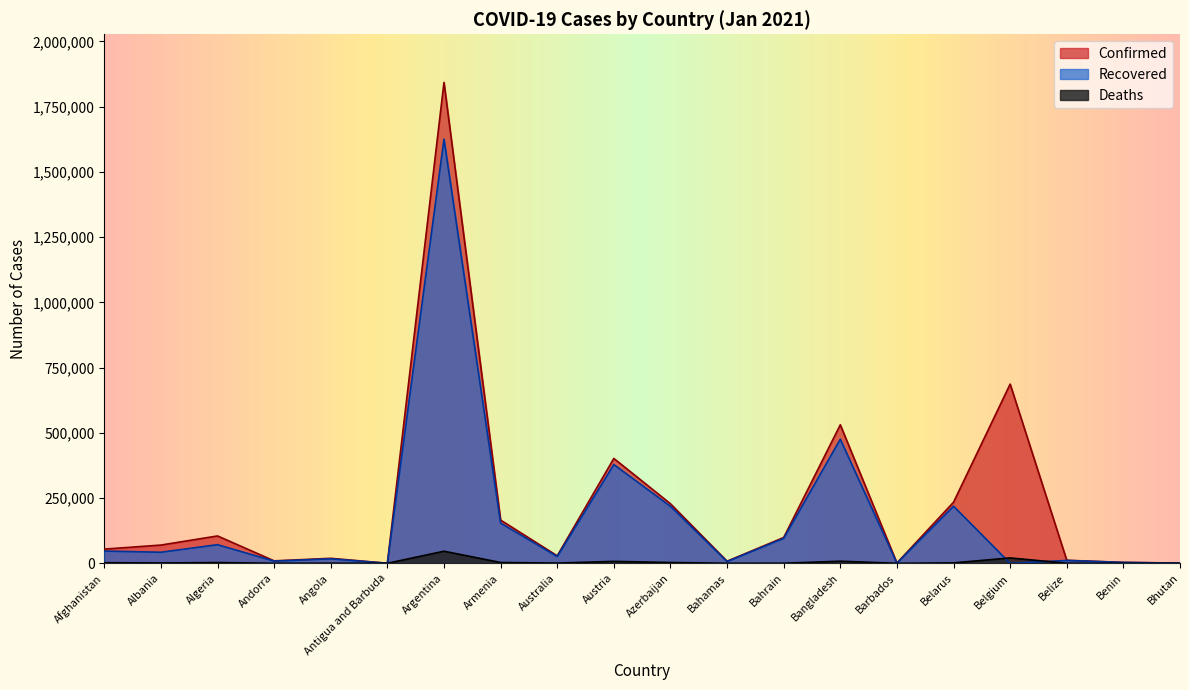

Is it true that Recovered equals 1625755 at Argentina?

True